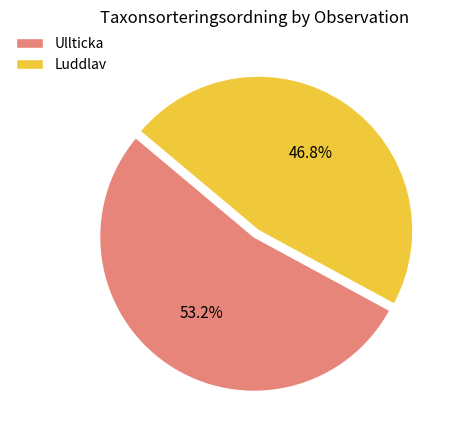

Which category has the smallest portion of the pie?

Luddlav